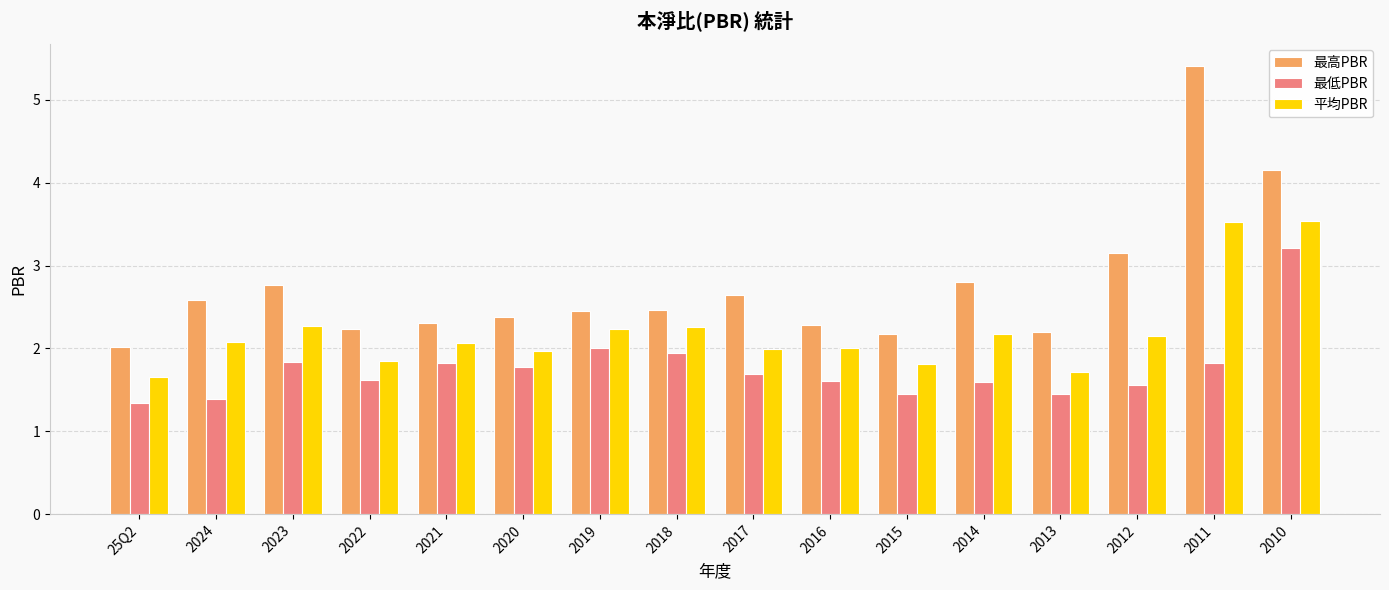

What is the value of the 最低PBR bar at the 10th from the left?

1.6